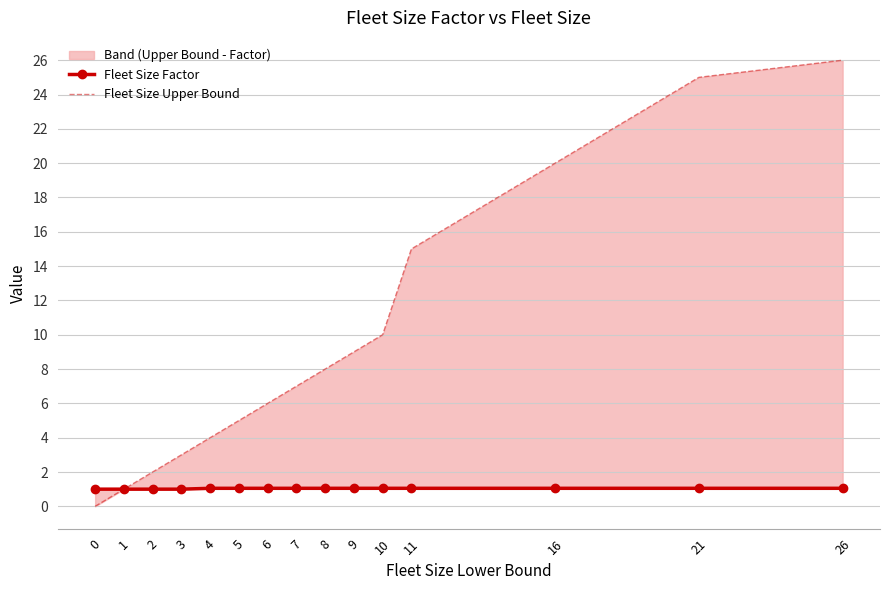

At how many categories does at least one series exceed 2?

12